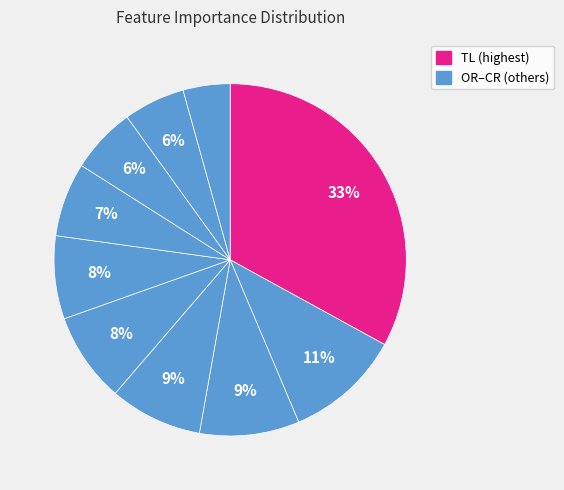

Which slice is the smallest?

CR